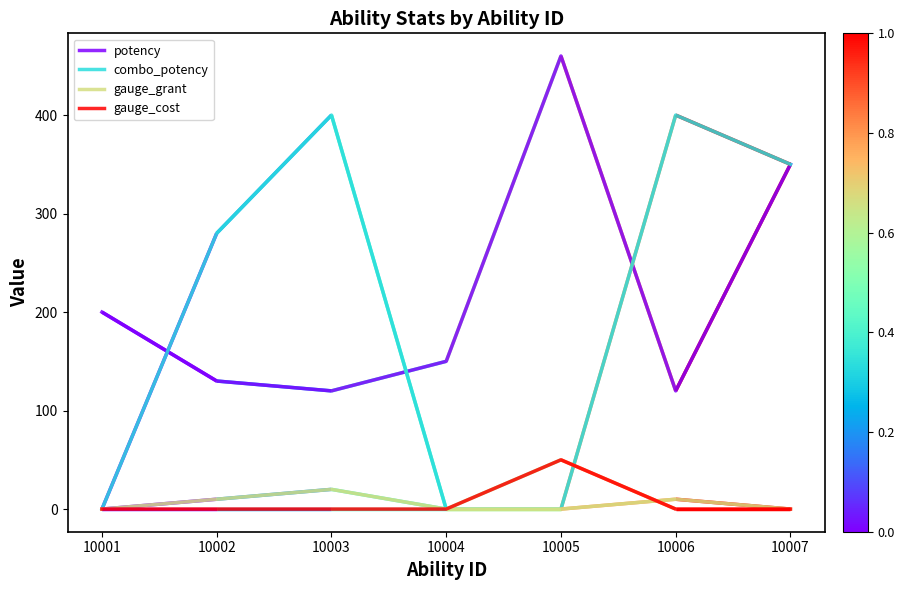

Reading right to left, list all the values displayed in this chart.

potency: 10007=350	10006=120	10005=460	10004=150	10003=120	10002=130	10001=200
combo_potency: 10007=350	10006=400	10005=0	10004=0	10003=400	10002=280	10001=0
gauge_grant: 10007=0	10006=10	10005=0	10004=0	10003=20	10002=10	10001=0
gauge_cost: 10007=0	10006=0	10005=50	10004=0	10003=0	10002=0	10001=0